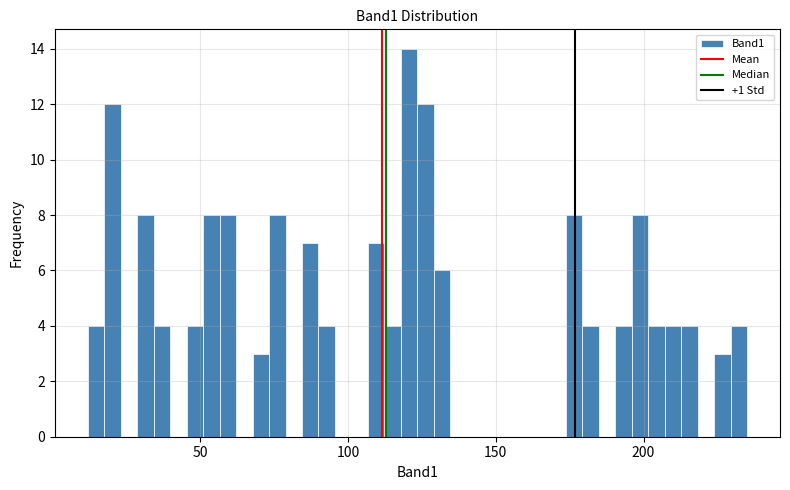

Around what value on the x-axis is the tallest bar? Give the approximate position of its centre, as read against the axis.

120